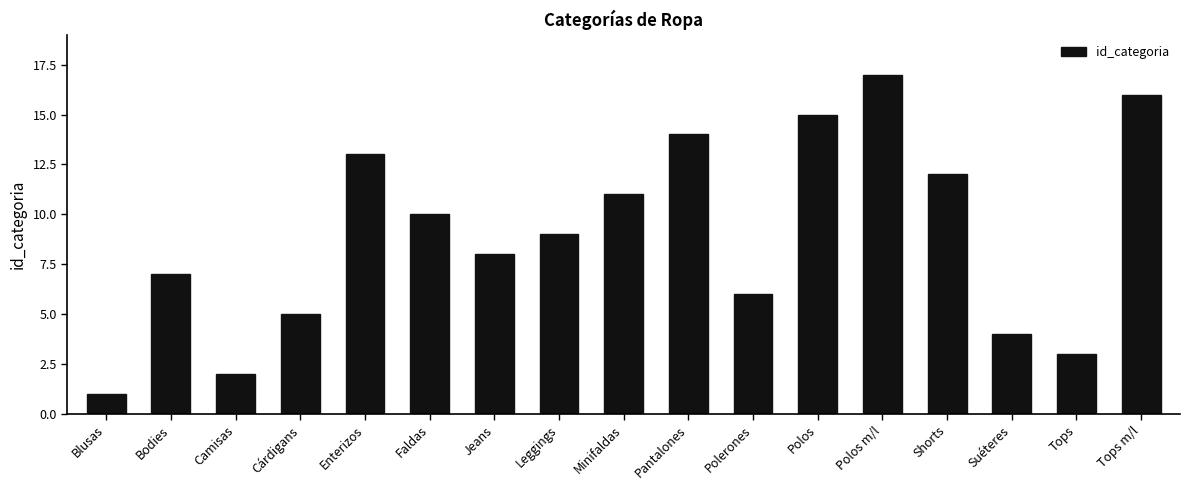

What is the change in value from Camisas to Suéteres?

+2